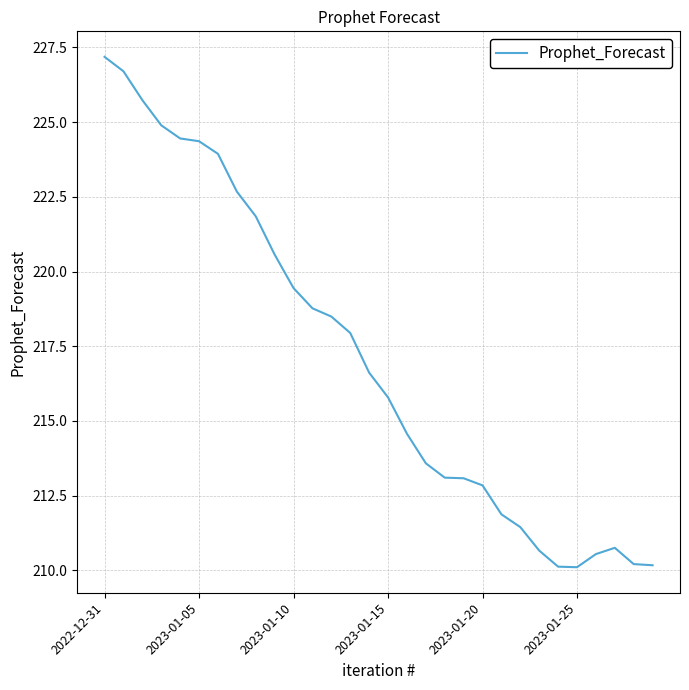

What is the smallest value displayed?

210.1